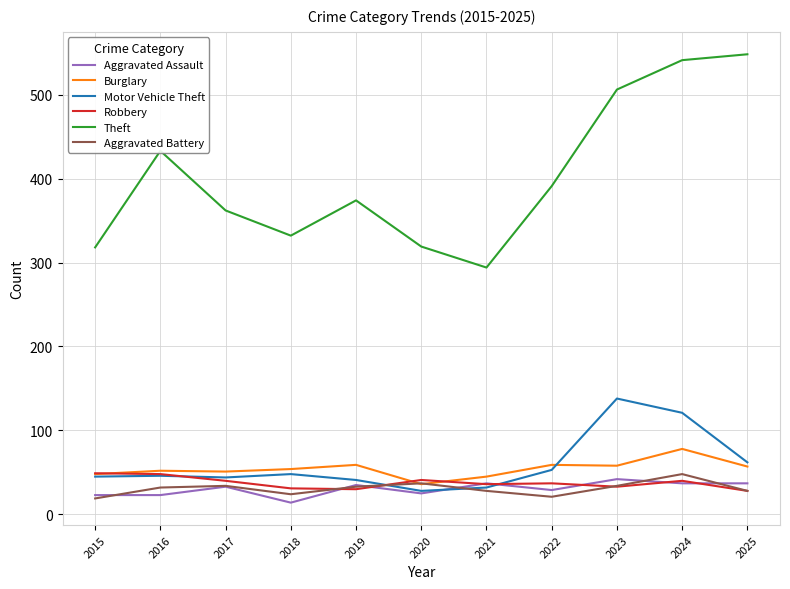

What is the minimum value for Robbery?

28